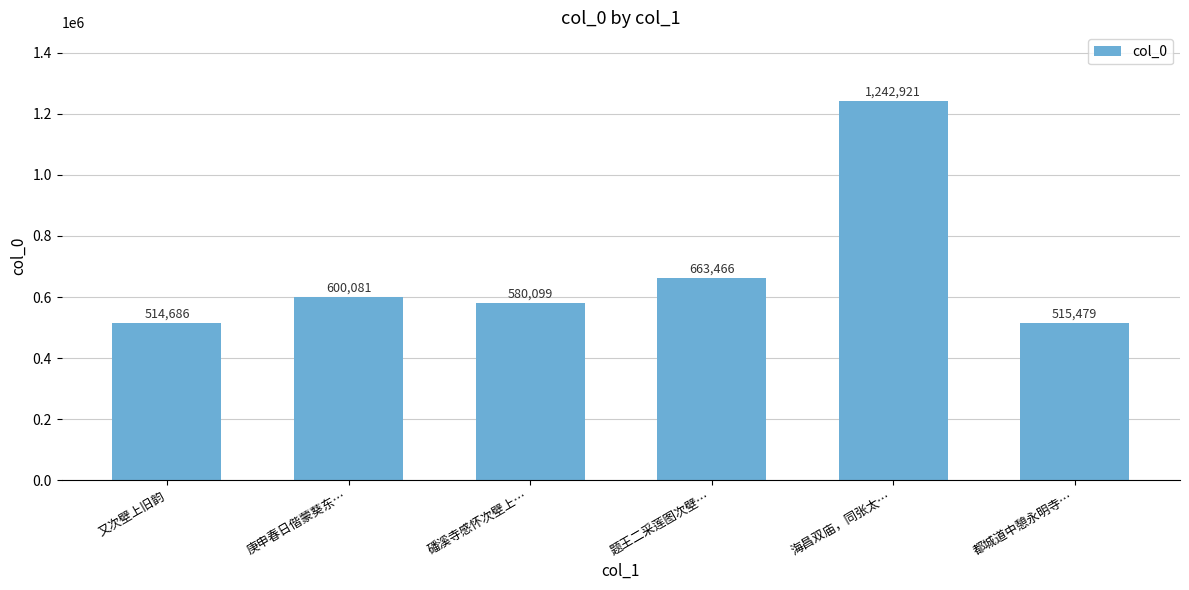

What is the label of the 1st bar from the right?

都城道中憩永明寺…